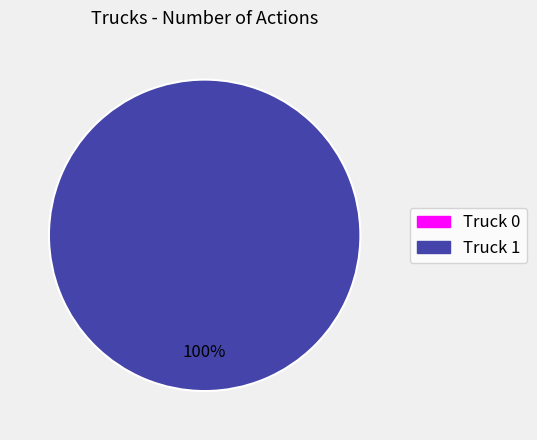

The Truck 0 slice represents 0% of the pie. True or false?

True